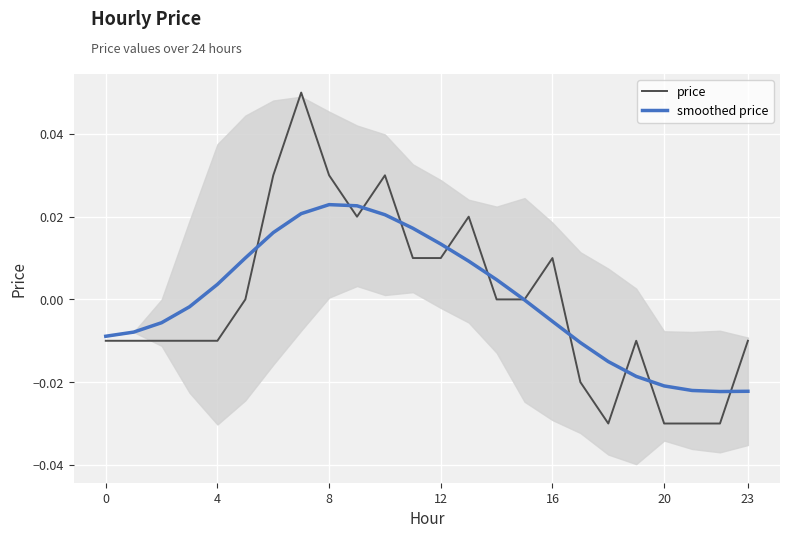

True or false: price has a value of -0.0 at 22.

True